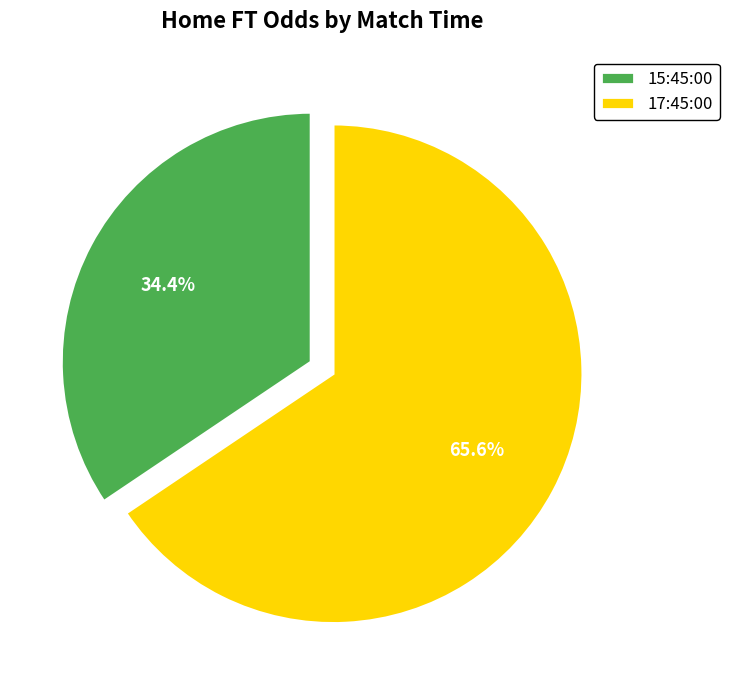

To the nearest percent, what portion does 17:45:00 represent?

66%